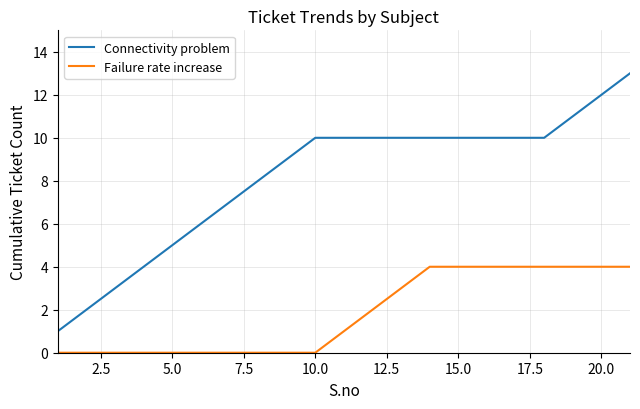

What is the sum of all Connectivity problem values?

171